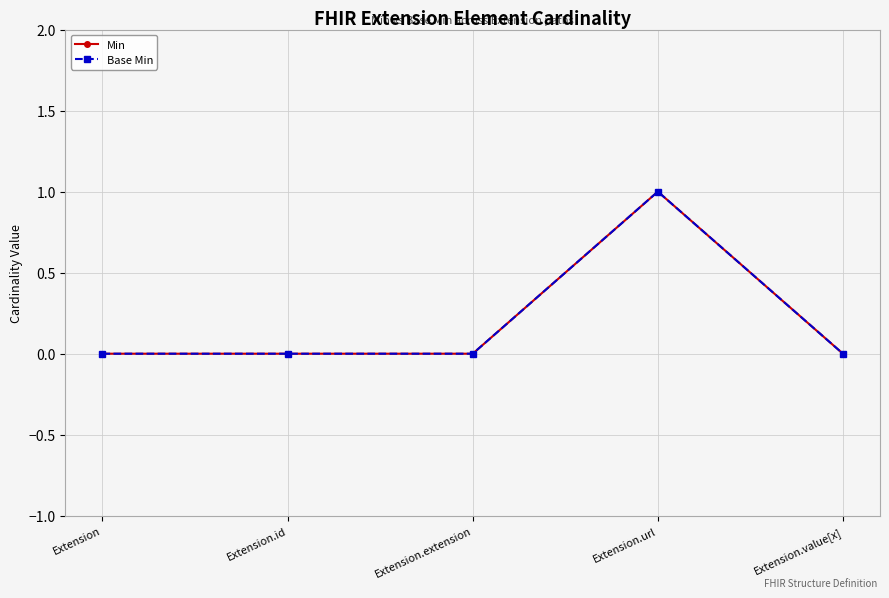

What position from the right is Extension.id?

4